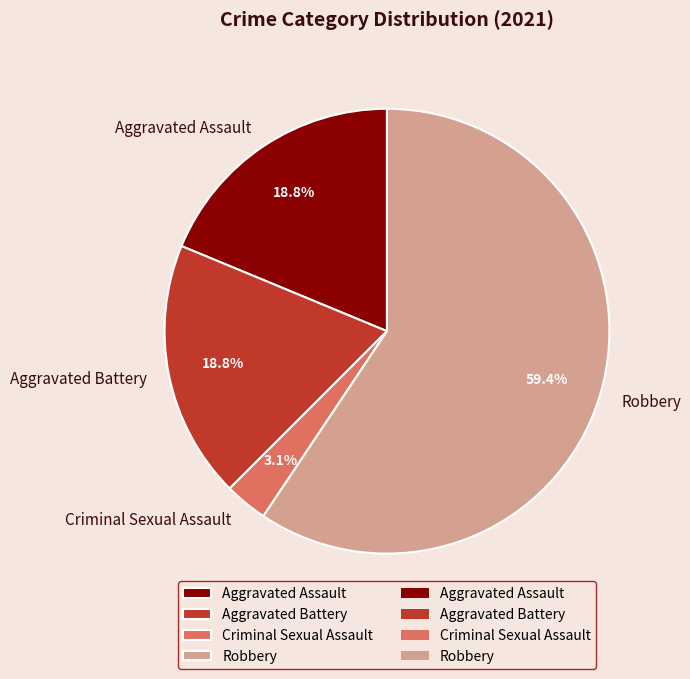

What is the total percentage of Aggravated Assault and Robbery?

78.1%